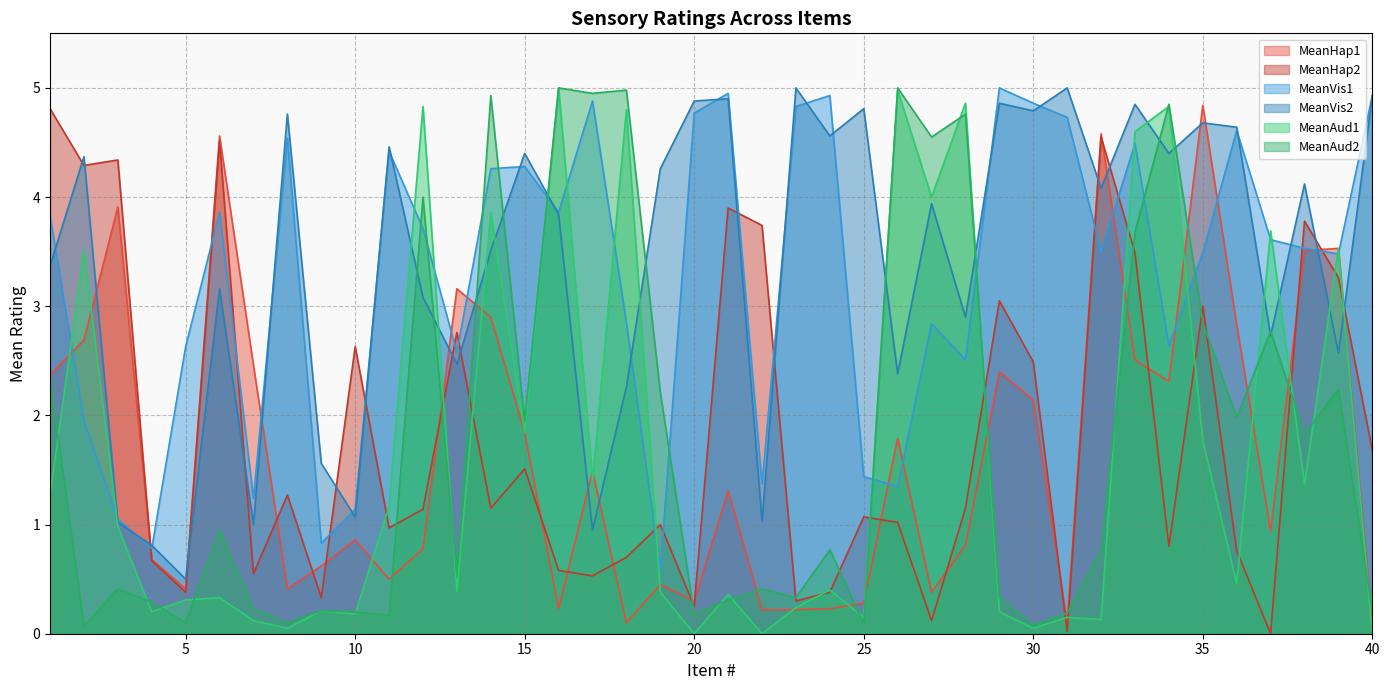

What is the total value across all series at 11?

11.7